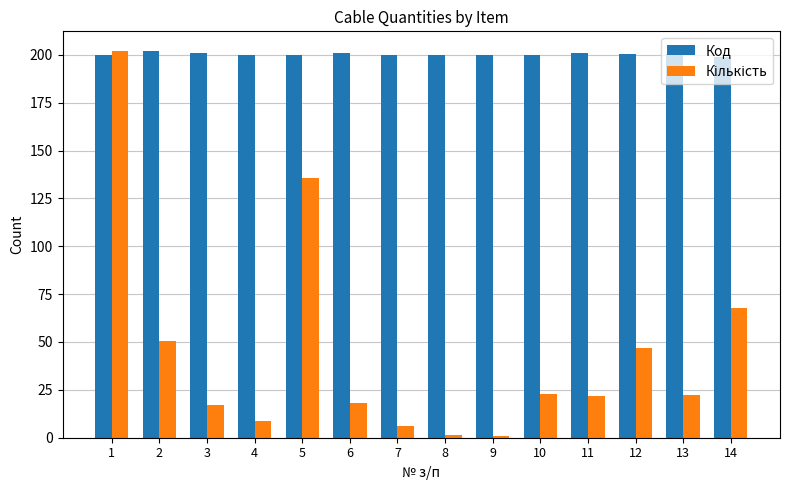

What is the total value across all series at 11?

222.4